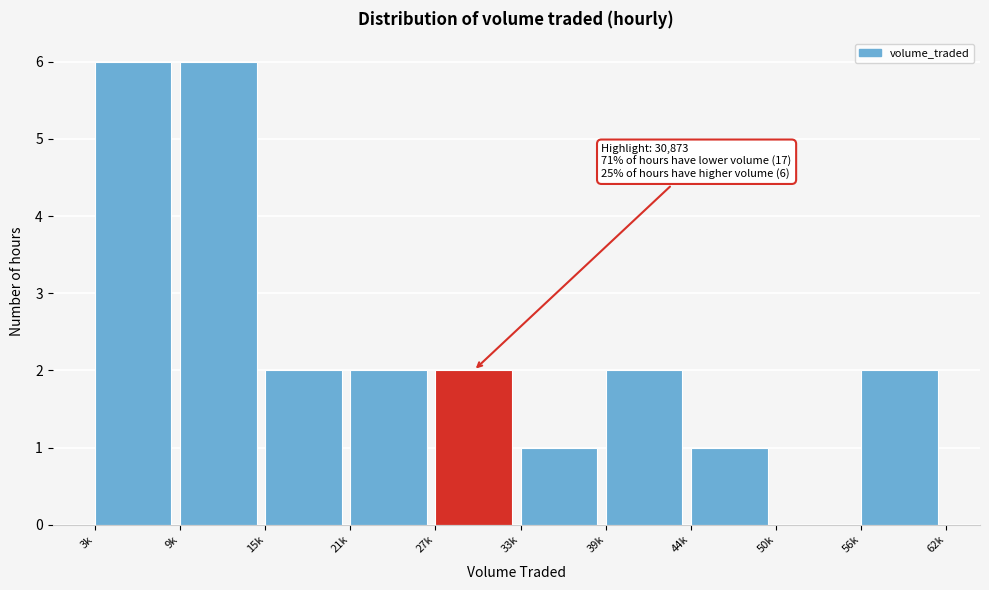

Reading right to left, what are all the values shown in this chart?

56k=2	50k=0	44k=1	39k=2	33k=1	27k=2	21k=2	15k=2	9k=6	3k=6